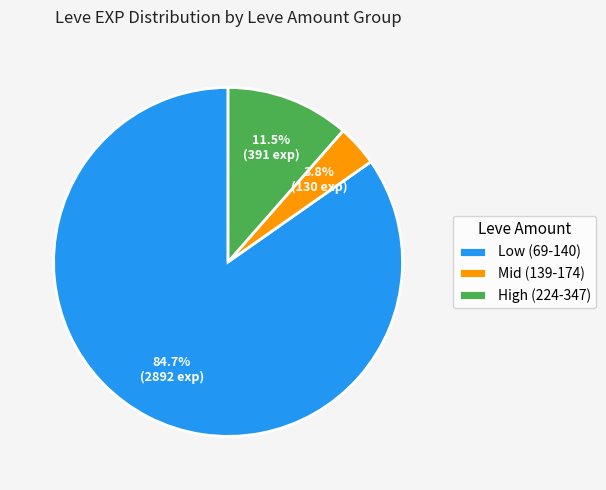

How many slices are in this pie chart?

3